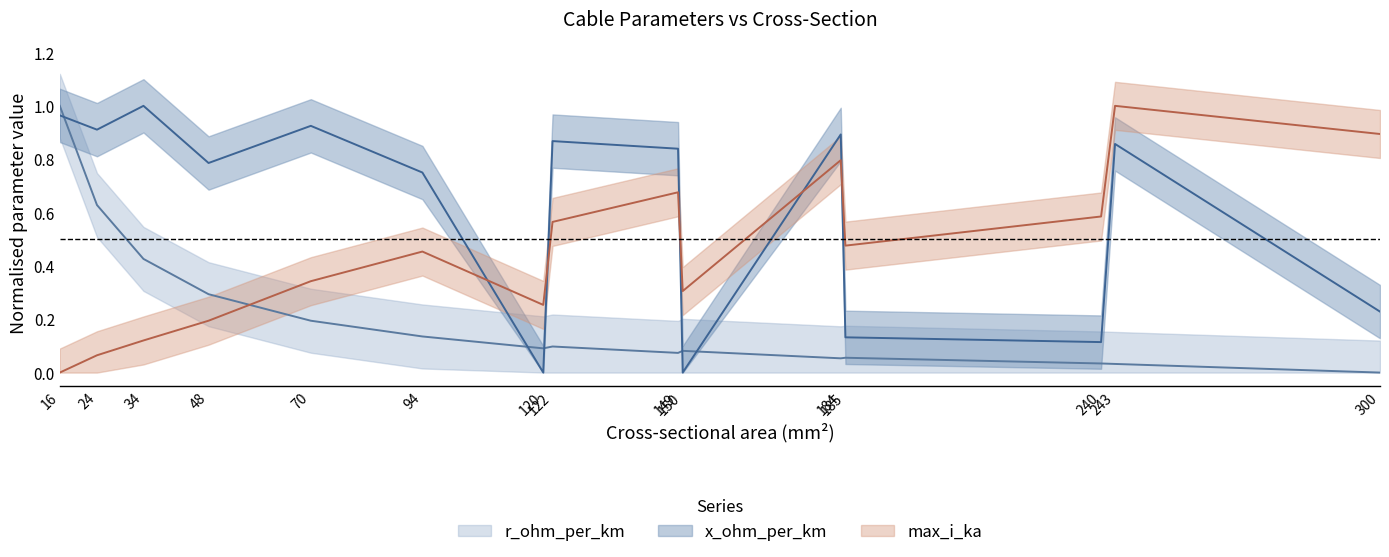

What are all the series names shown in the legend?

r_ohm_per_km, x_ohm_per_km, max_i_ka